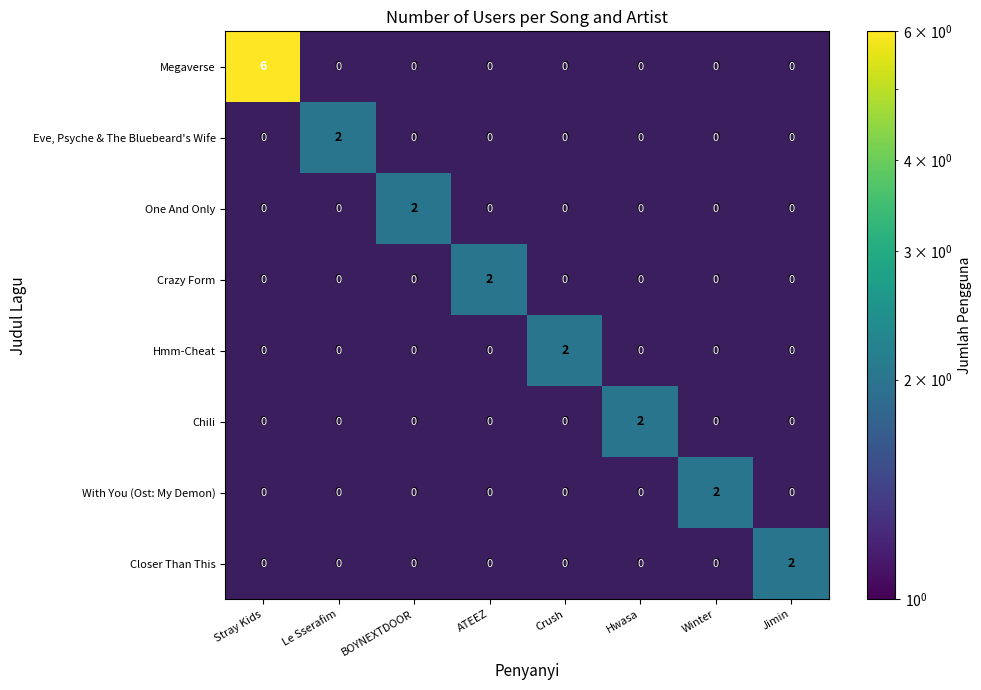

At how many categories does at least one series exceed 1?

8